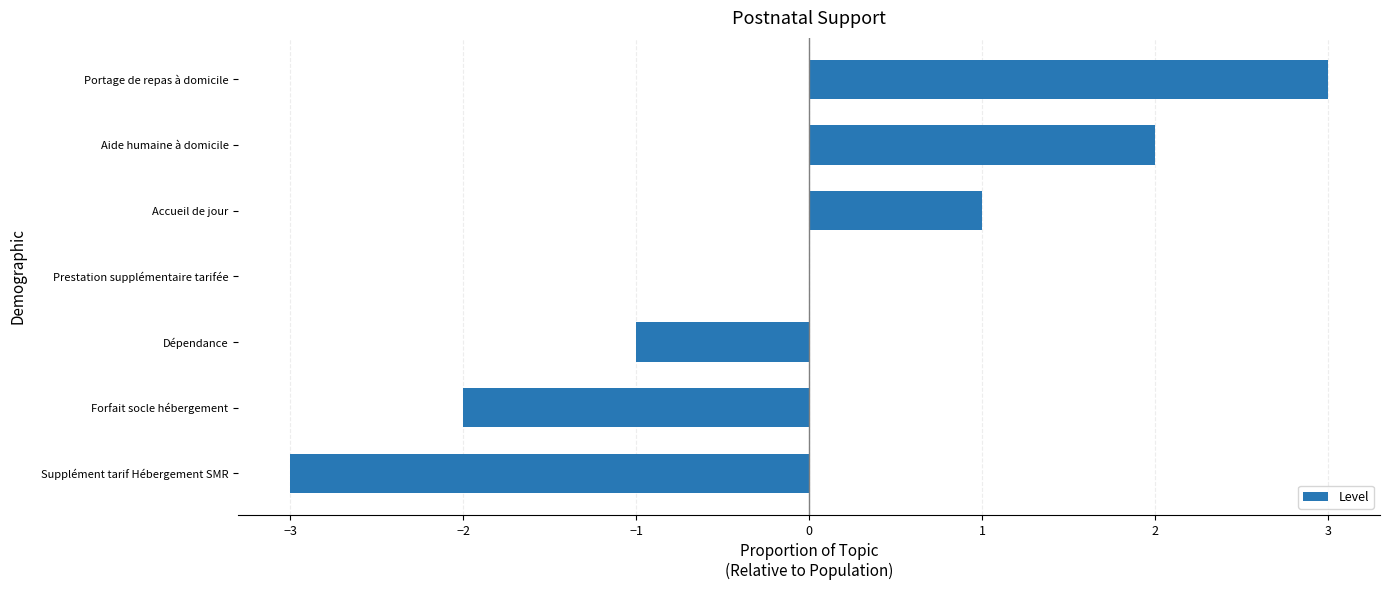

What is the sum of the values at Aide humaine à domicile and Accueil de jour?

3